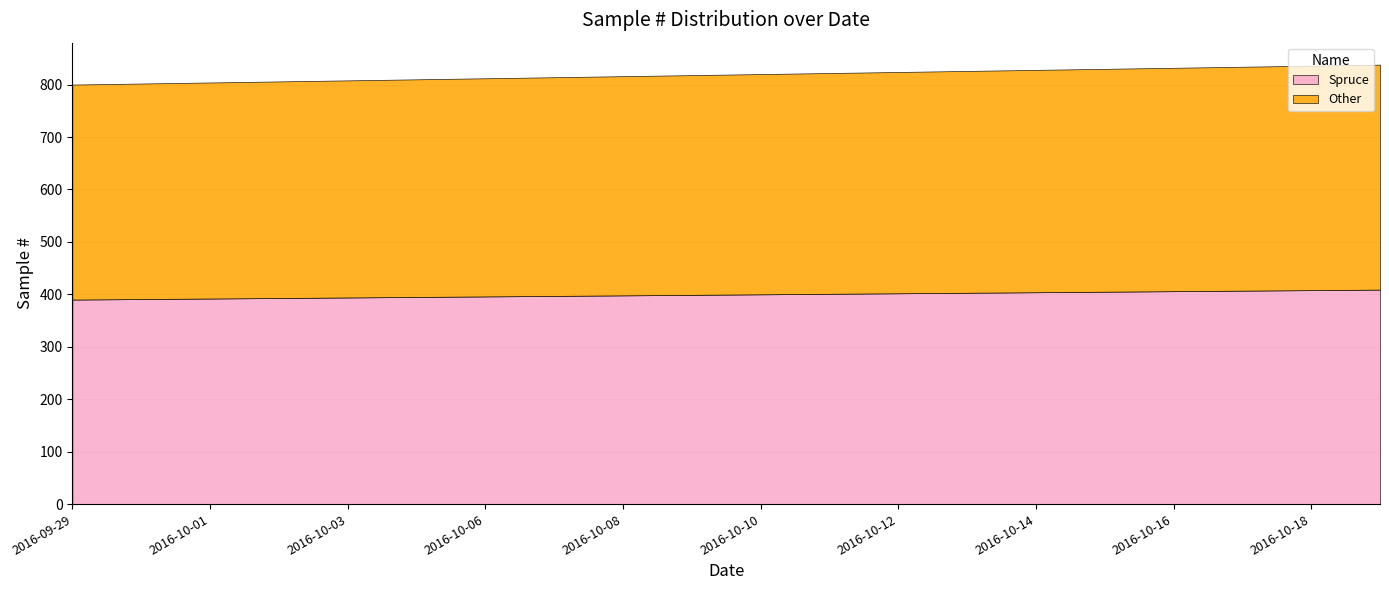

Reading left to right, extract all data points from this chart.

Spruce: 2016-09-29=390	2016-09-30=391	2016-10-01=392	2016-10-02=393	2016-10-03=394	2016-10-05=395	2016-10-06=396	2016-10-07=397	2016-10-08=398	2016-10-09=399	2016-10-10=400	2016-10-11=401	2016-10-12=402	2016-10-13=403	2016-10-14=404	2016-10-16=405	2016-10-16=406	2016-10-17=407	2016-10-18=408	2016-10-19=409
Other: 2016-09-29=410	2016-09-30=411	2016-10-01=412	2016-10-02=413	2016-10-03=414	2016-10-05=415	2016-10-06=416	2016-10-07=417	2016-10-08=418	2016-10-09=419	2016-10-10=420	2016-10-11=421	2016-10-12=422	2016-10-13=423	2016-10-14=424	2016-10-16=425	2016-10-16=426	2016-10-17=427	2016-10-18=428	2016-10-19=429